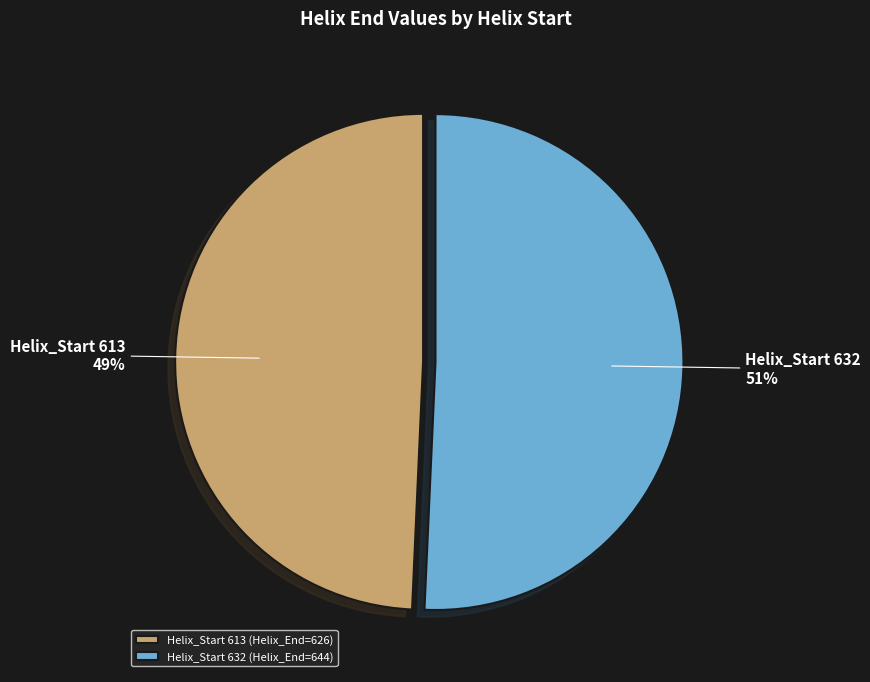

What is the smallest slice in the pie chart?

Helix_Start 613 (Helix_End=626)